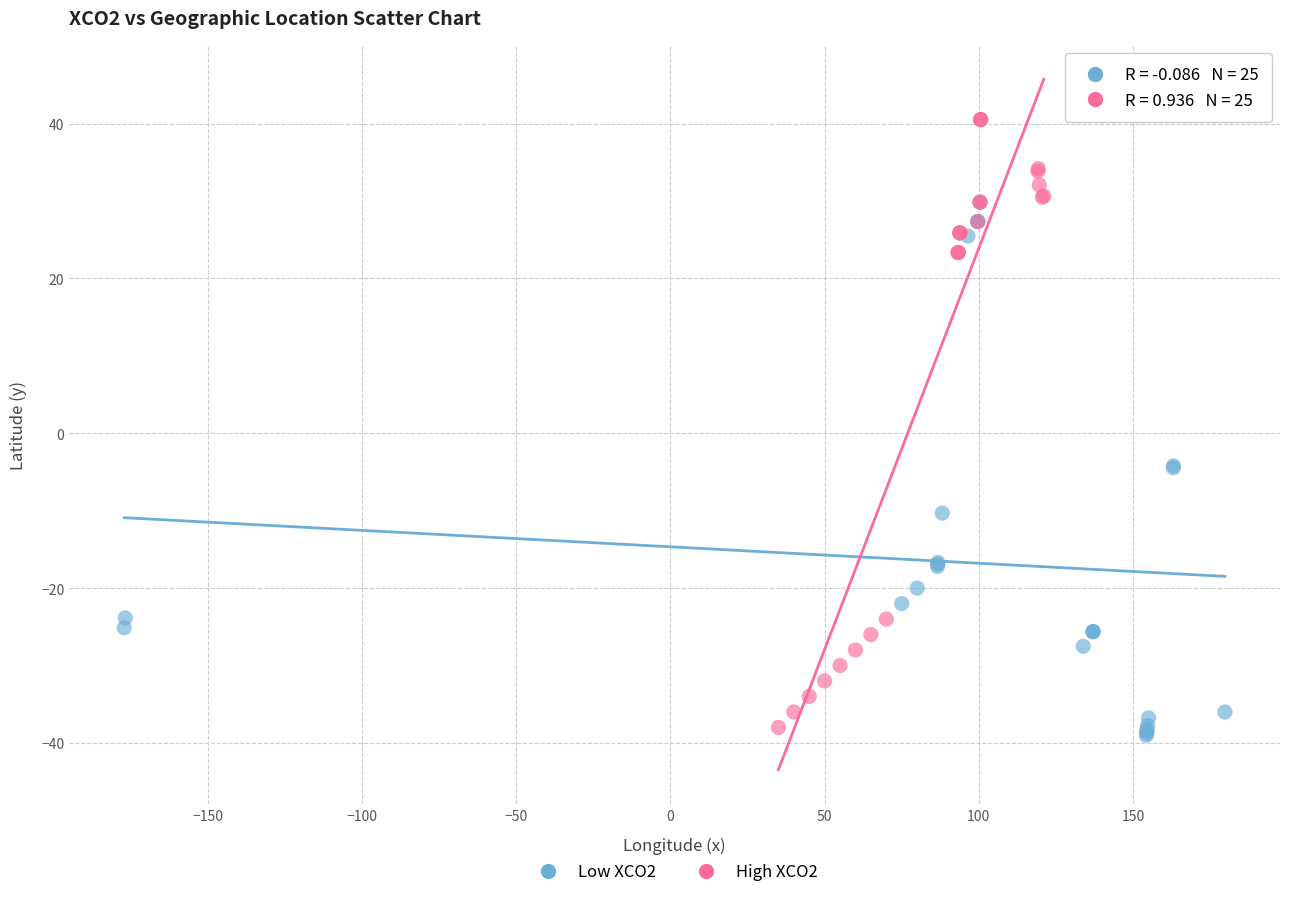

Which series reaches the maximum Y coordinate?

High XCO2